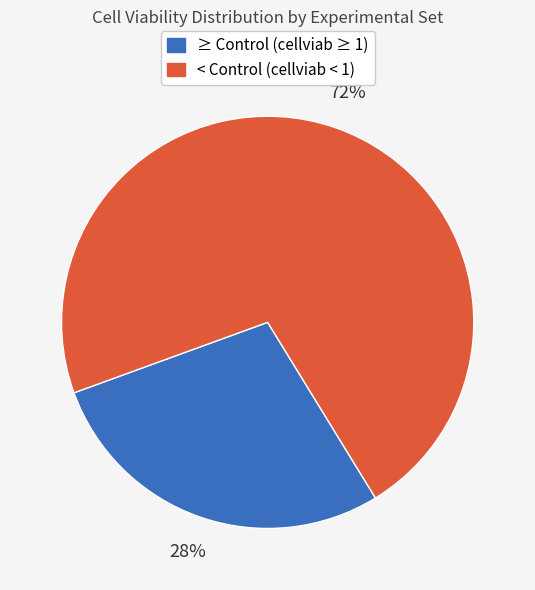

To the nearest percent, what is the difference between the largest and smallest slice percentages?

44%